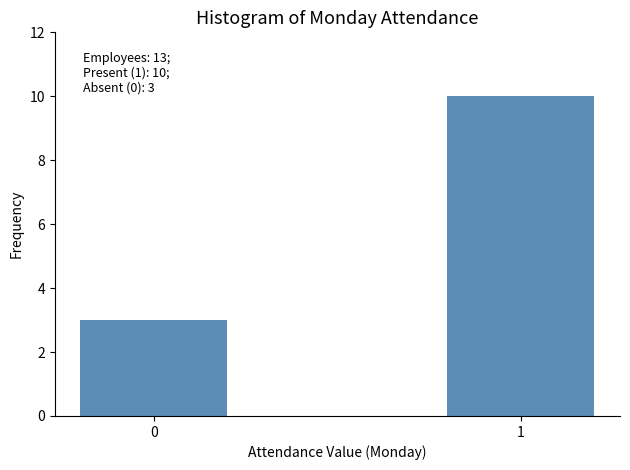

Reading left to right, transcribe all the data shown in this chart.

3	10